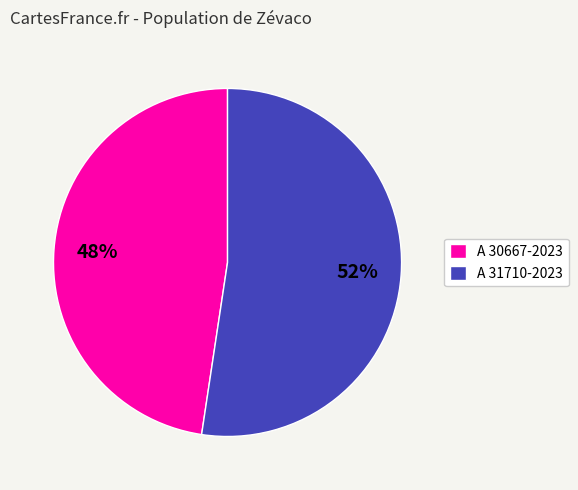

Is A 30667-2023 the majority of the pie?

No